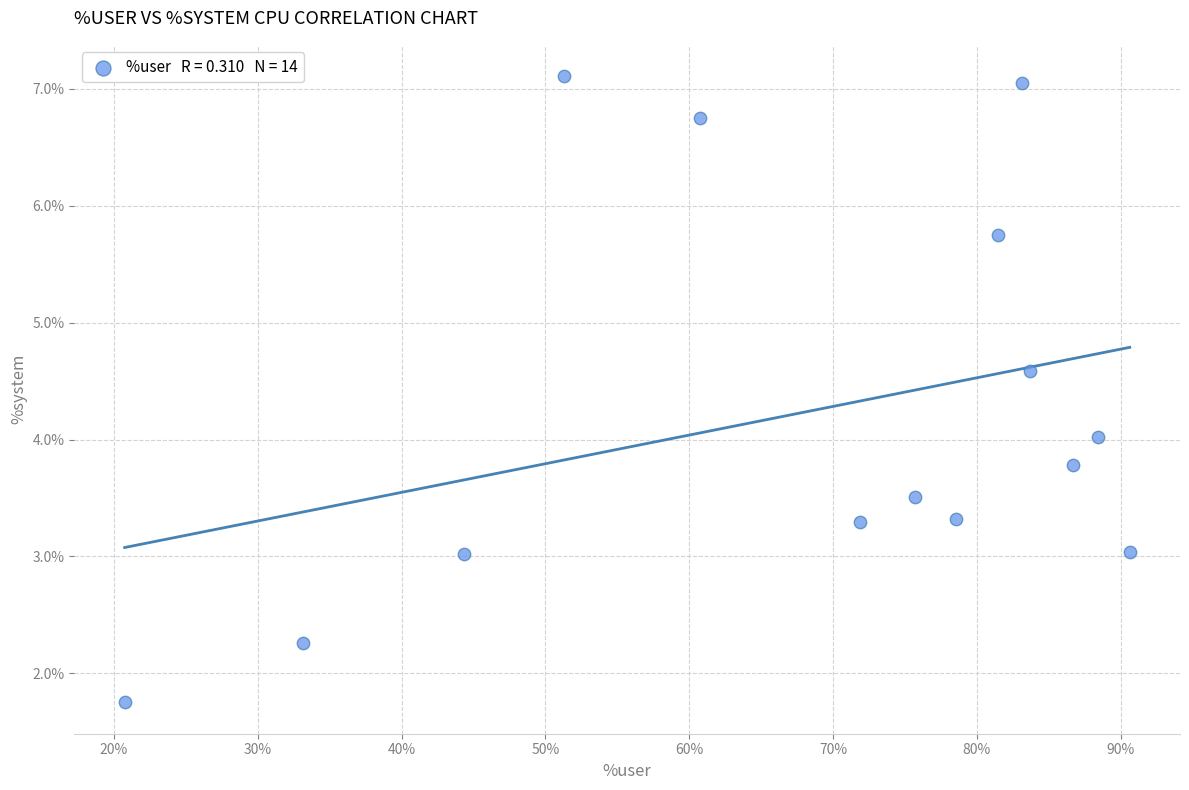

What is the range of Y values (max minus min)?

5.4